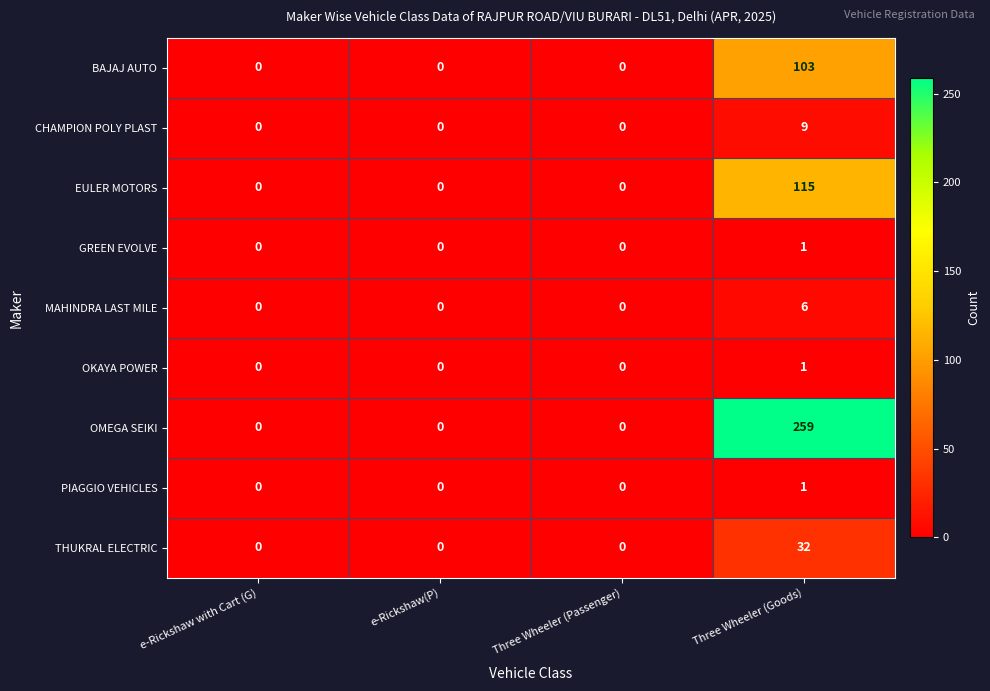

Which series has the largest range (max minus min)?

OMEGA SEIKI